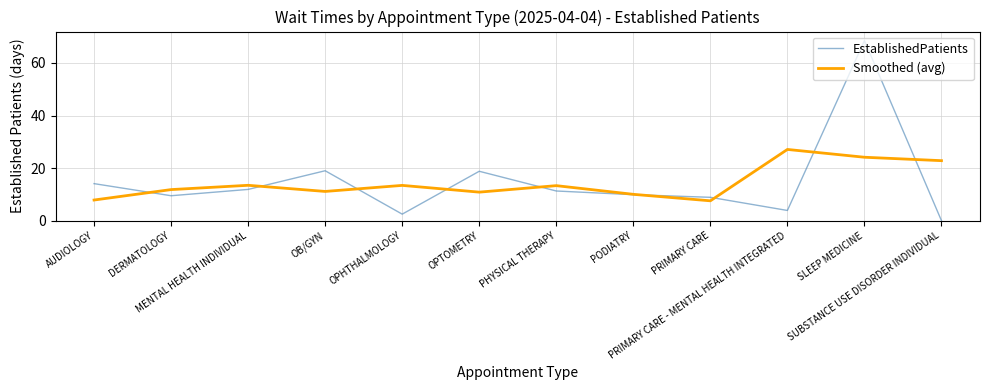

What are all the series names shown in the legend?

EstablishedPatients, Smoothed (avg)